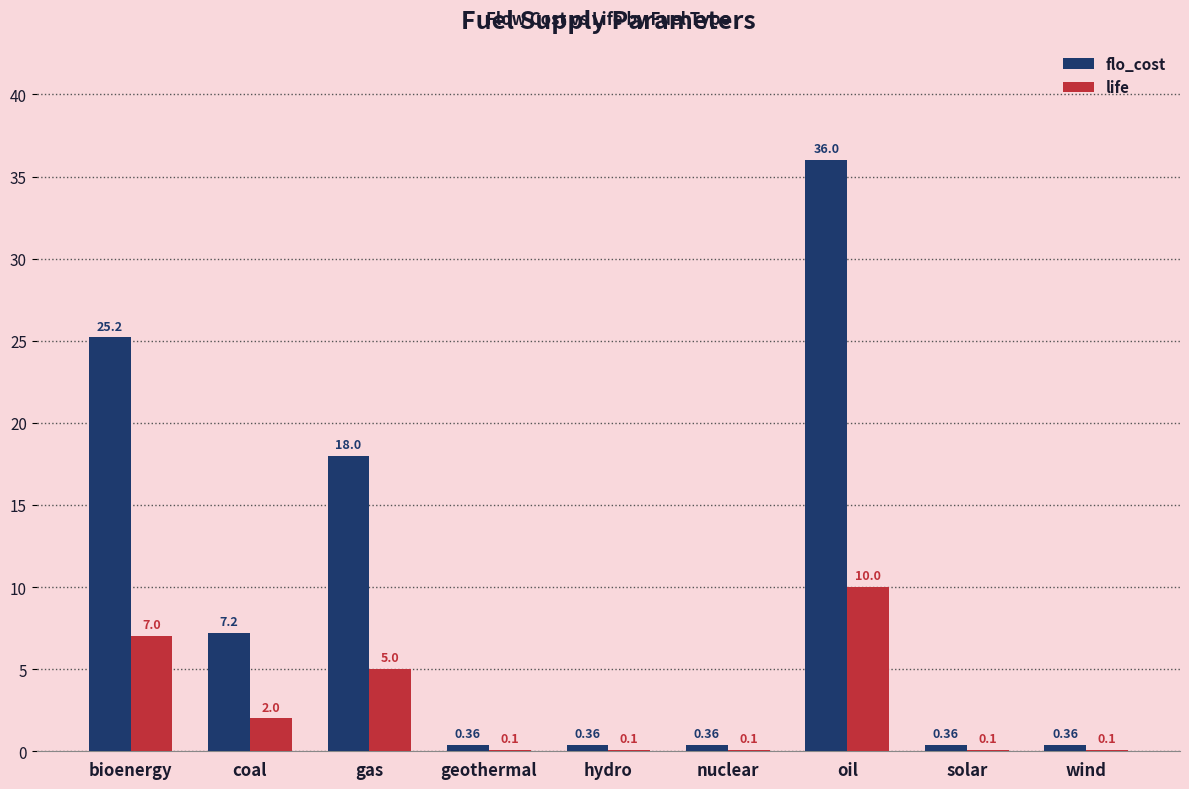

How many groups of bars are there?

9